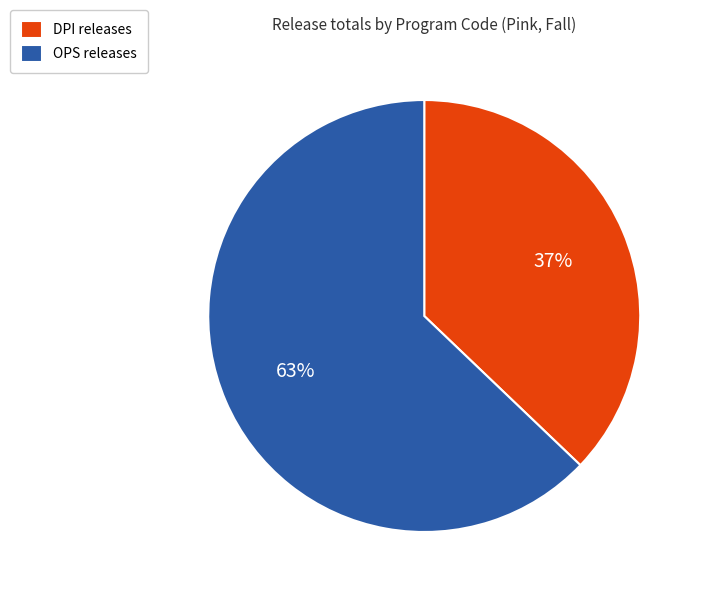

Rank the categories by value from lowest to highest.

DPI, OPS